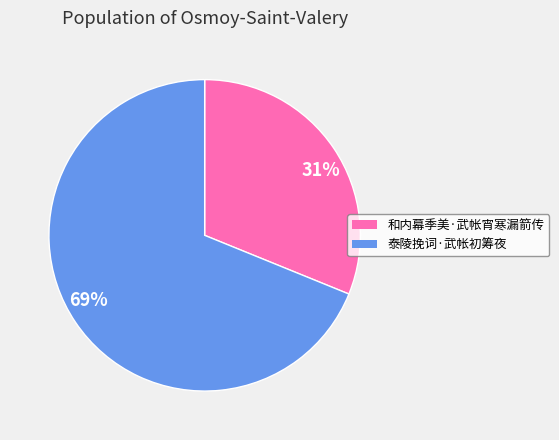

The 69% slice represents 80% of the pie. True or false?

False